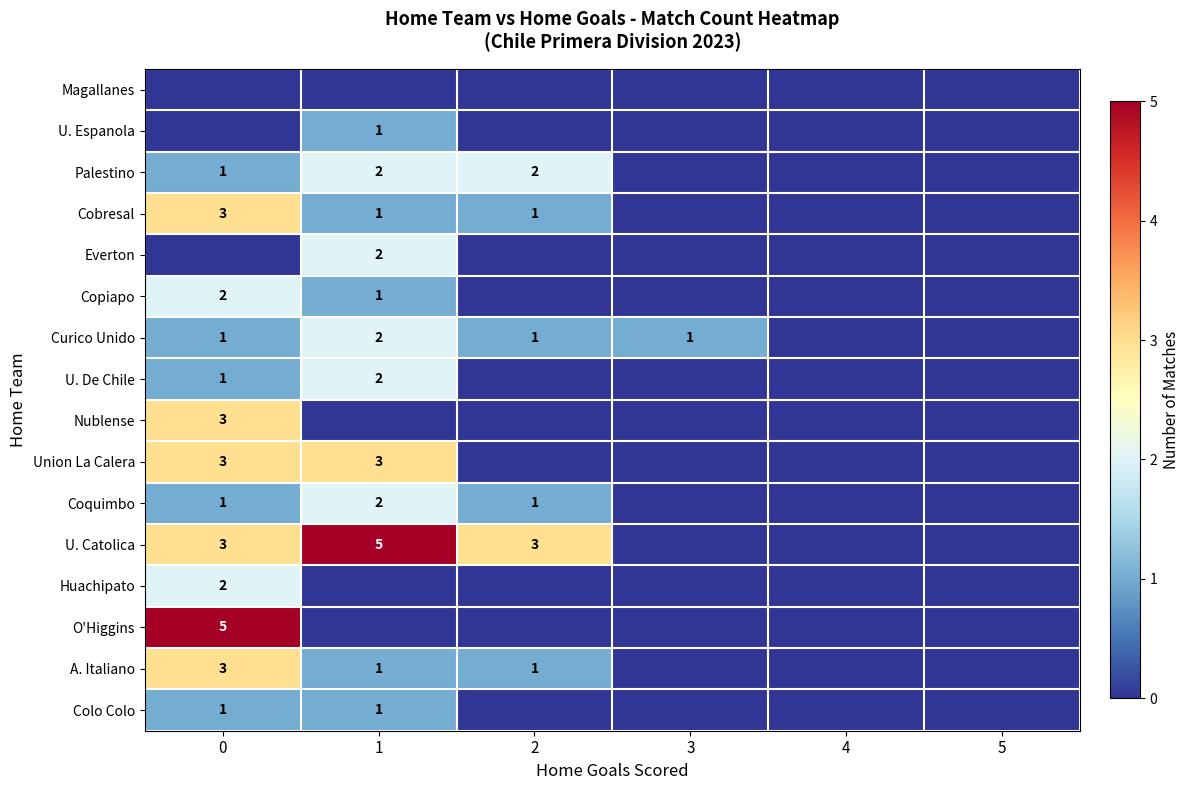

Is it true that Huachipato equals 1 at 0?

False